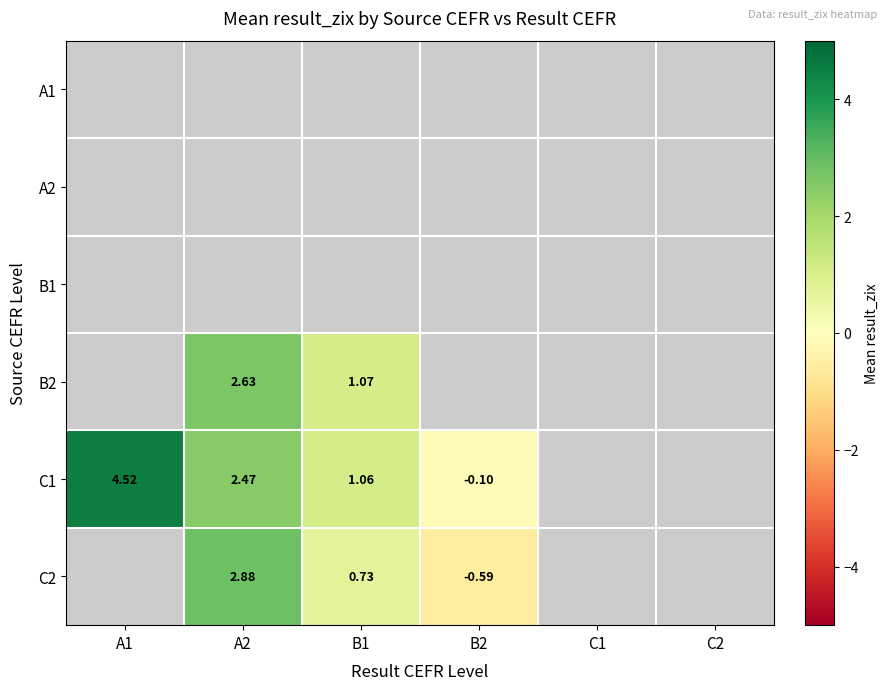

Is the value of B2 at A2 greater than the value of C1 at A2?

Yes